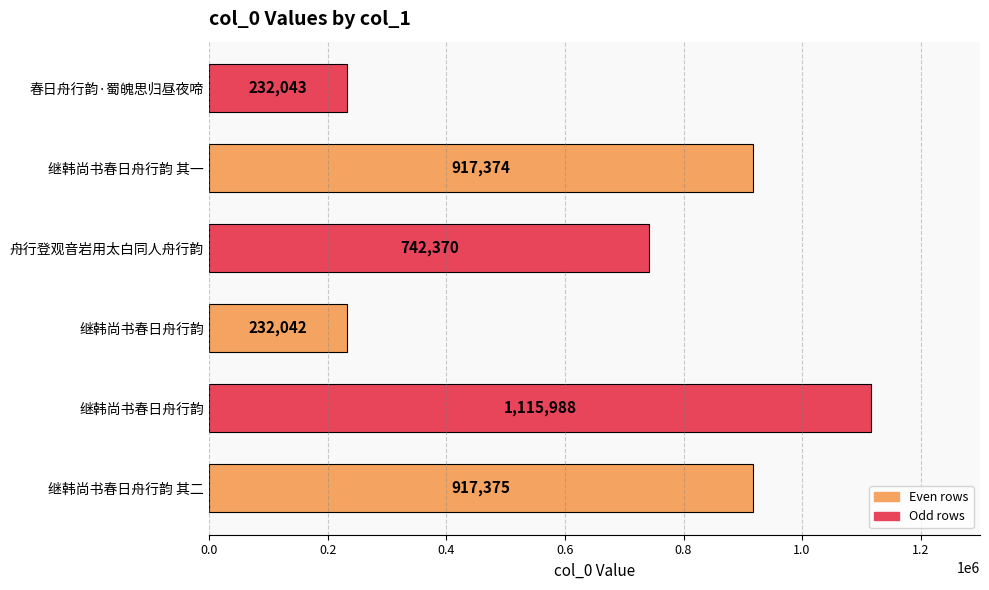

Does the chart contain stacked bars?

No